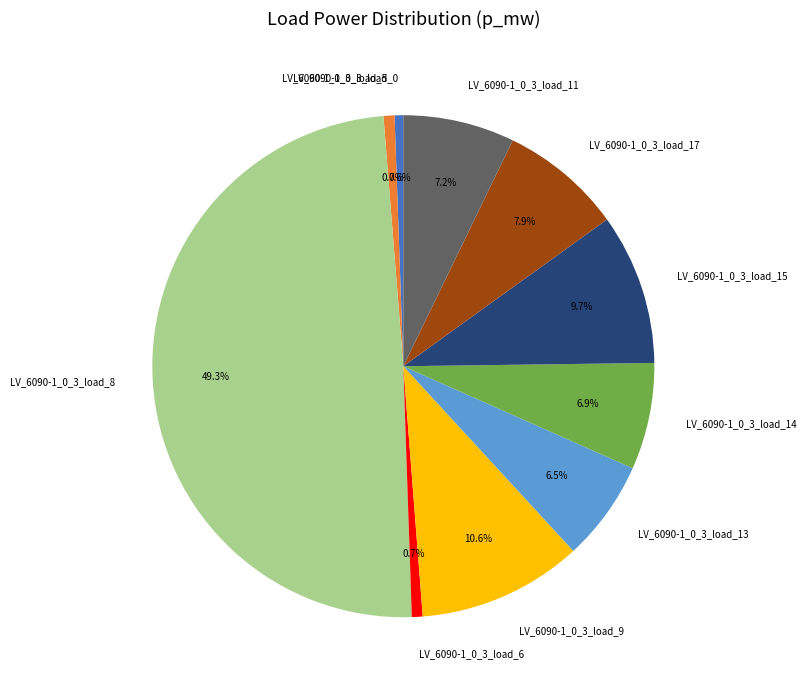

How many segments does this pie chart have?

10